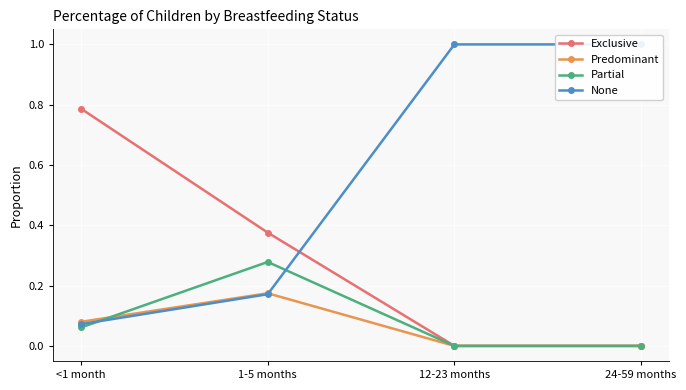

At which category does Predominant reach its first local peak?

1-5 months